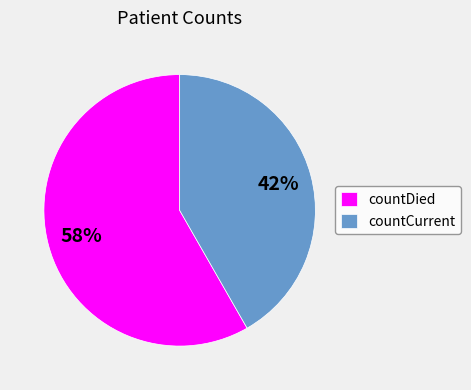

Does any single category account for the majority?

Yes